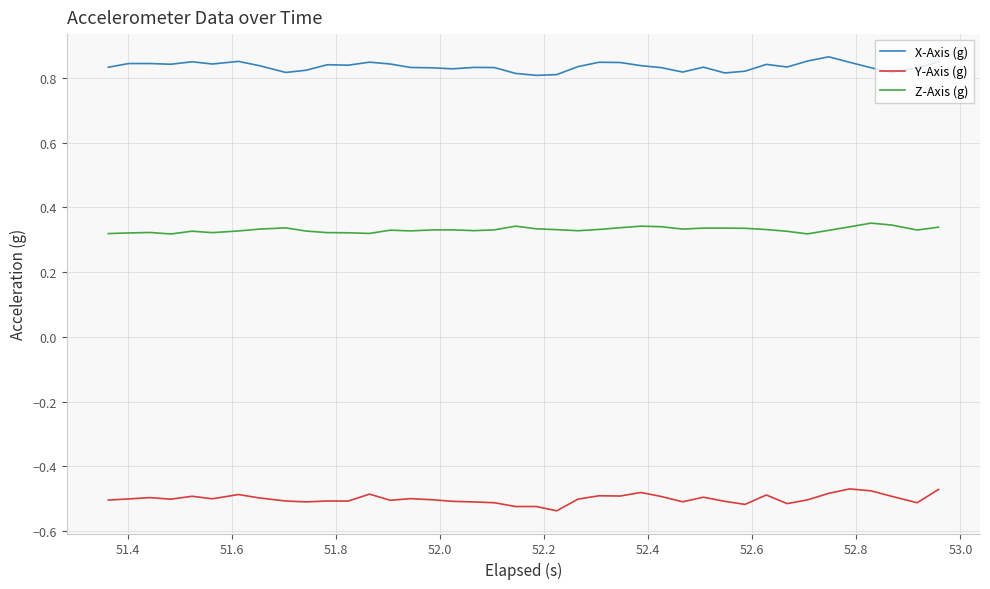

True or false: Y-Axis (g) and X-Axis (g) intersect in this chart.

False